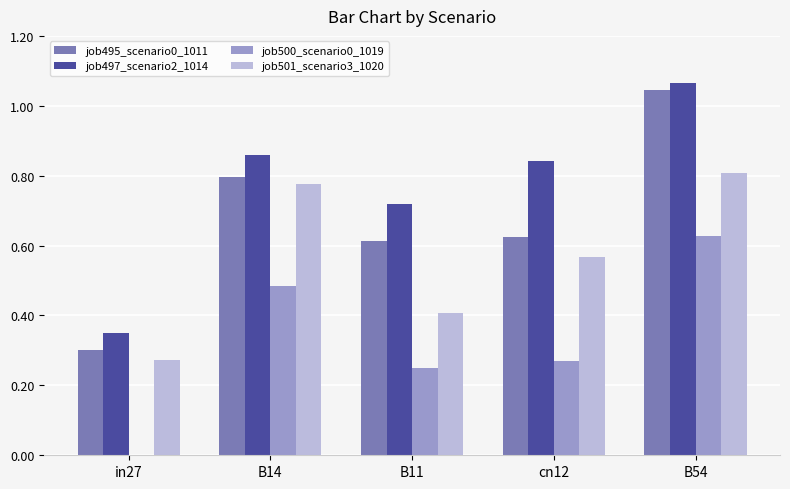

The value of job500_scenario0_1019 at in27 is 0.0. True or false?

True